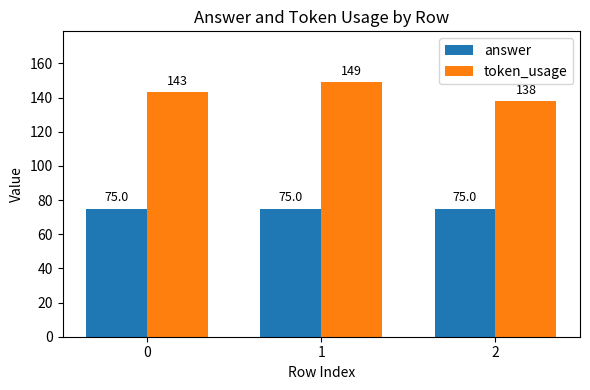

Reading left to right, extract all data points from this chart.

answer: 0=75	1=75	2=75
token_usage: 0=143	1=149	2=138